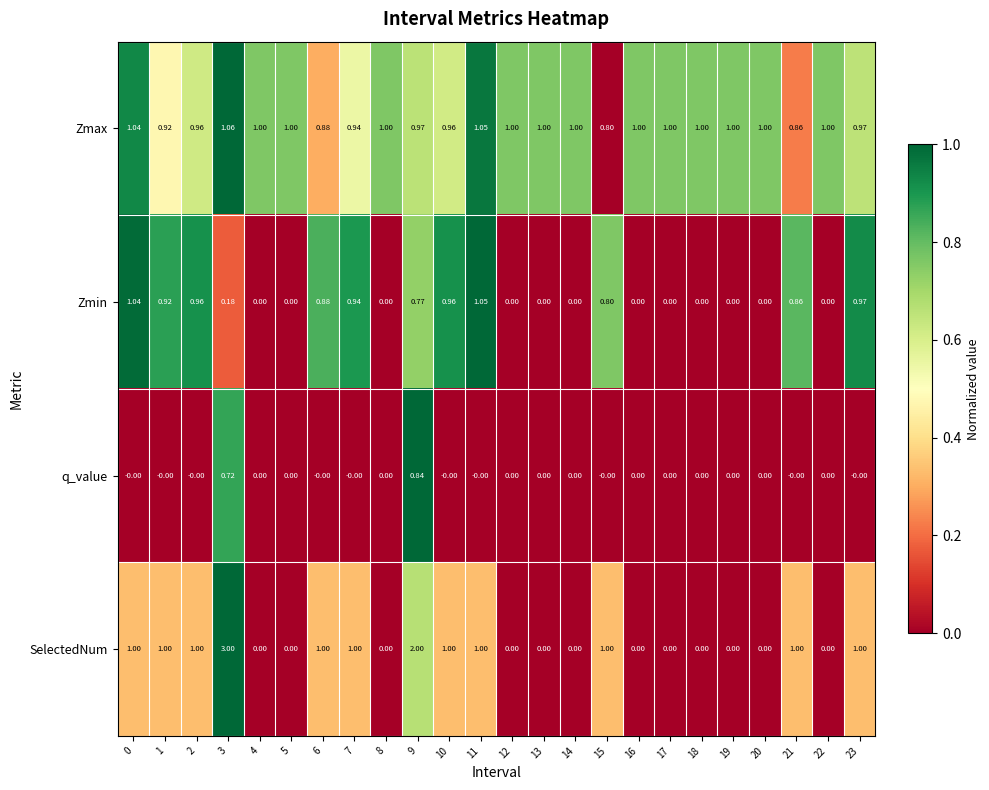

Is the value of q_value at 8 greater than the value of Zmax at 7?

No